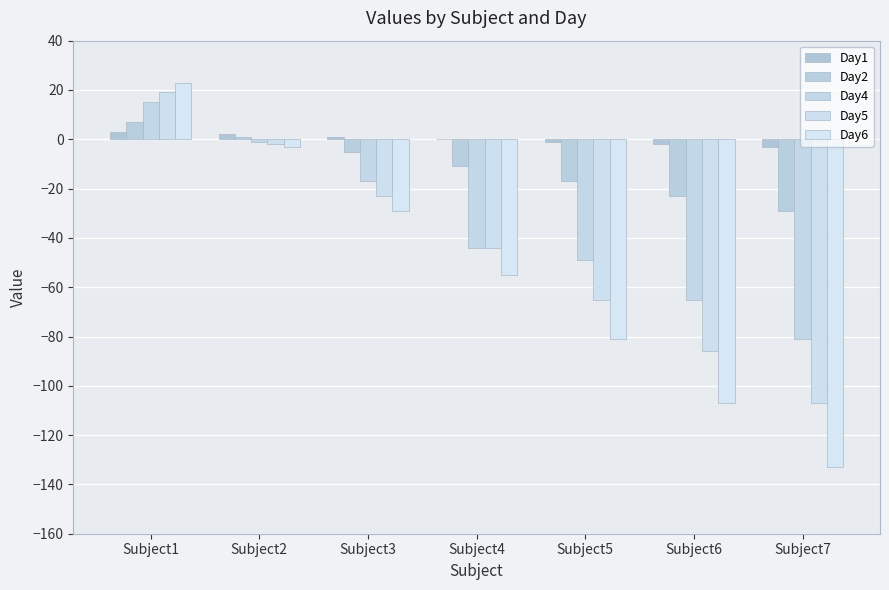

Which has a higher value, Subject4 or Subject7?

Subject4